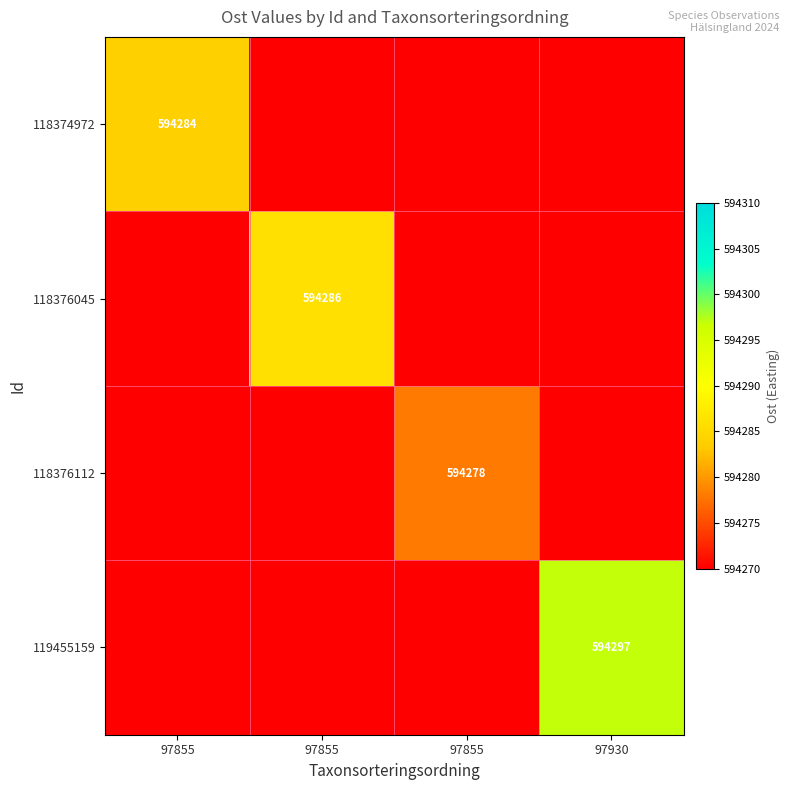

Is the value of 119455159 at 97855 greater than the value of 118376112 at 97930?

No